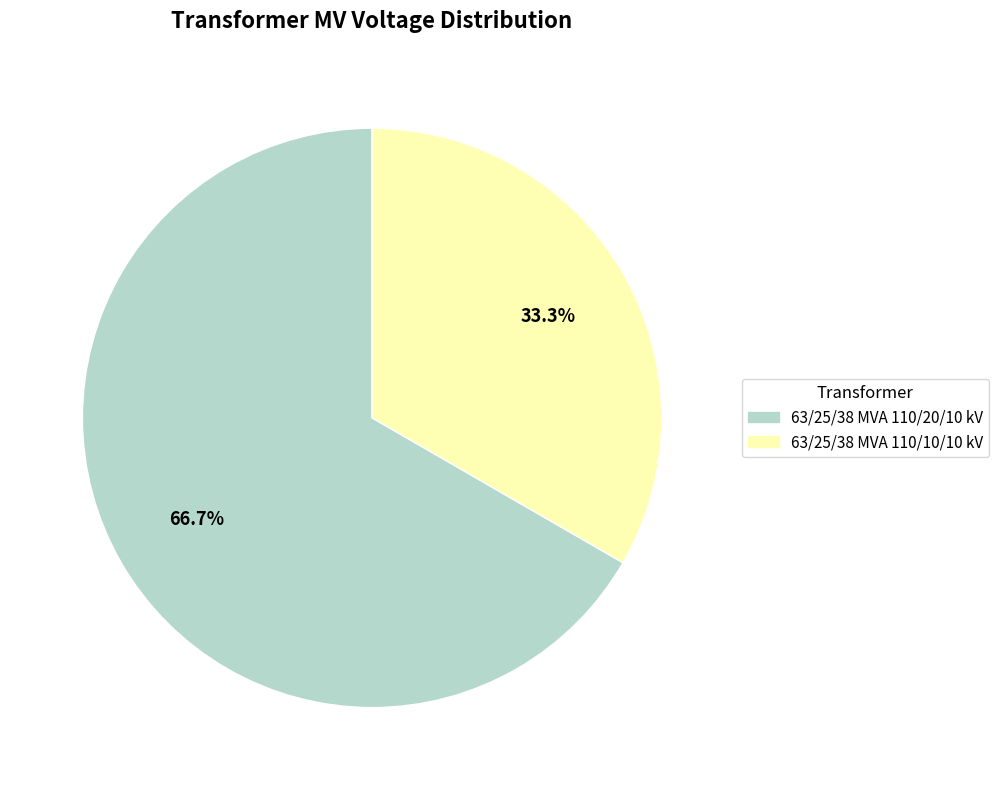

Count the number of slices in the pie.

2